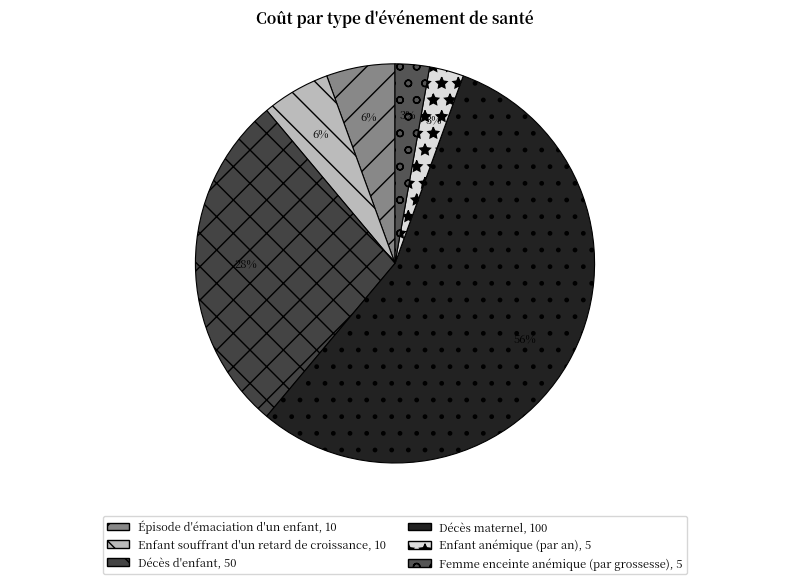

Which slice is the largest?

Décès maternel